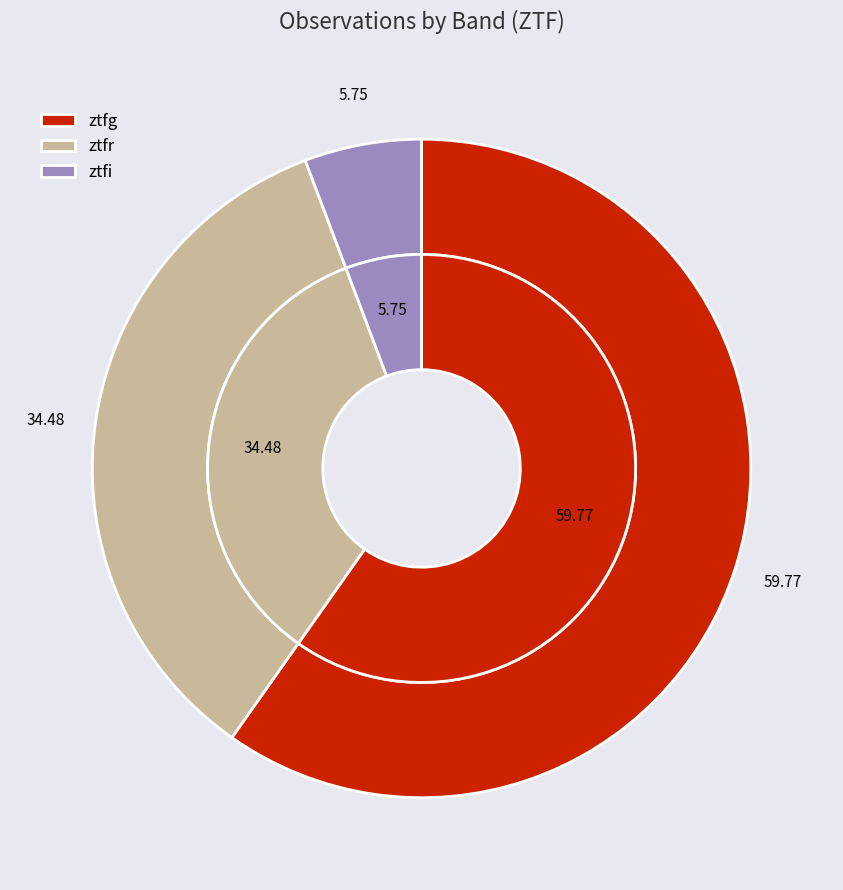

What is the smallest slice in the pie chart?

ztfi